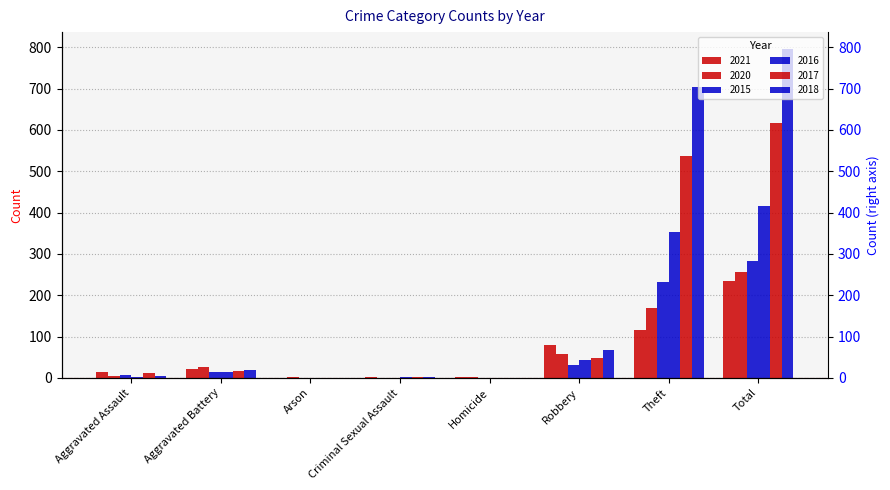

The value of 2015 at Homicide is -132. True or false?

False